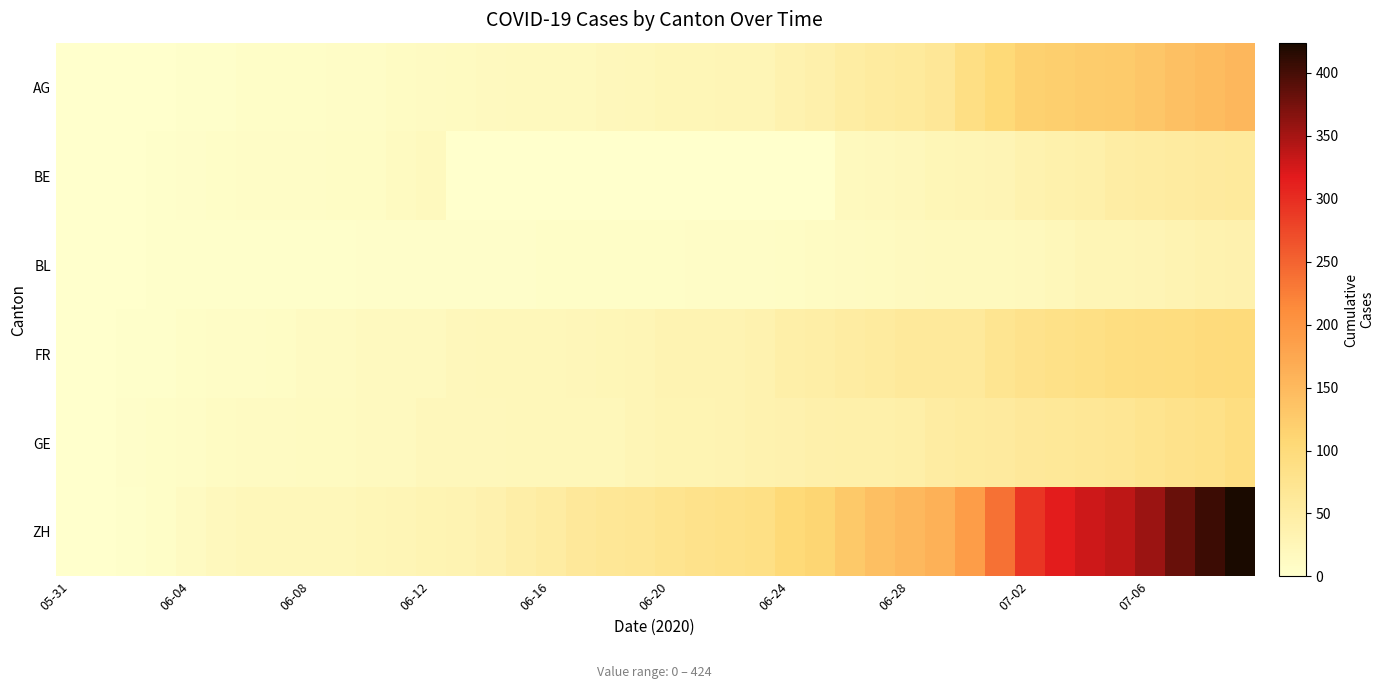

How many distinct data groups are displayed?

6